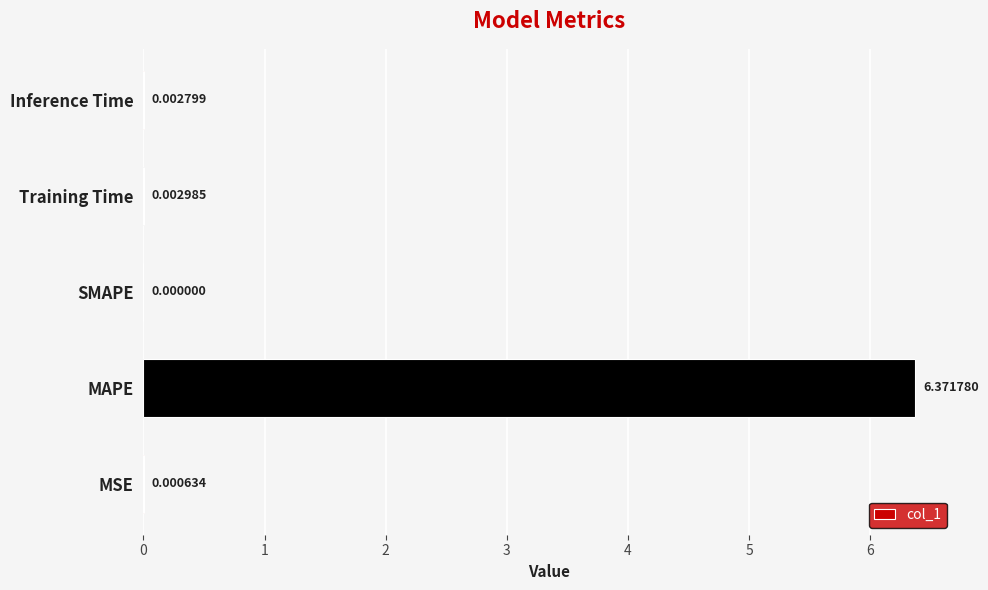

Count the number of data series in this chart.

1